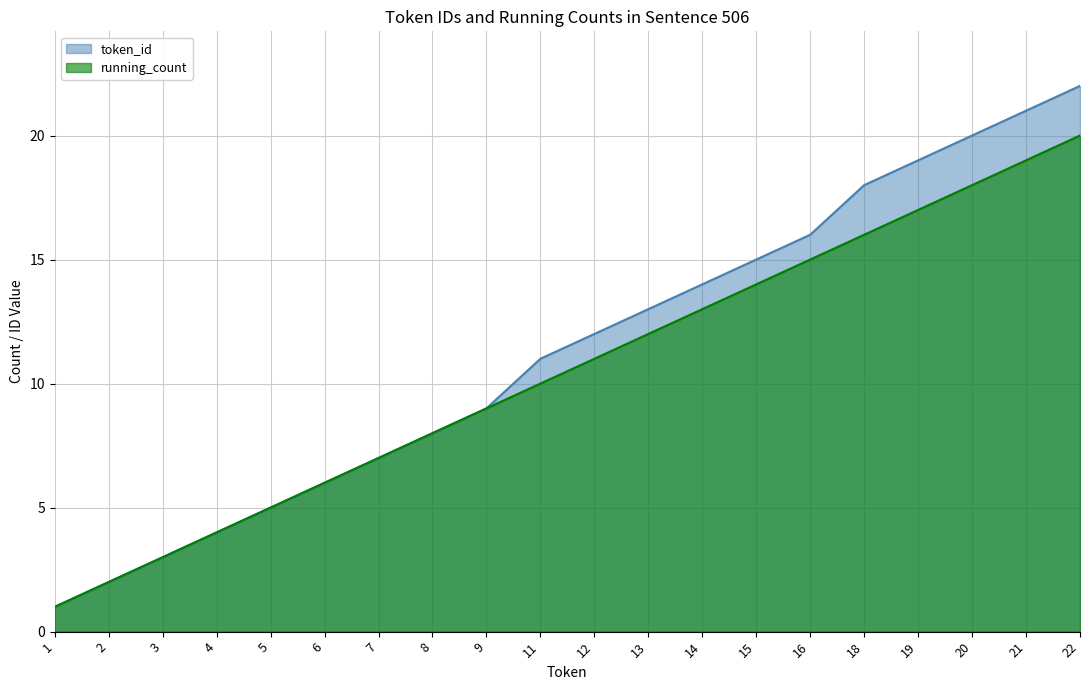

Which series has the largest range (max minus min)?

token_id